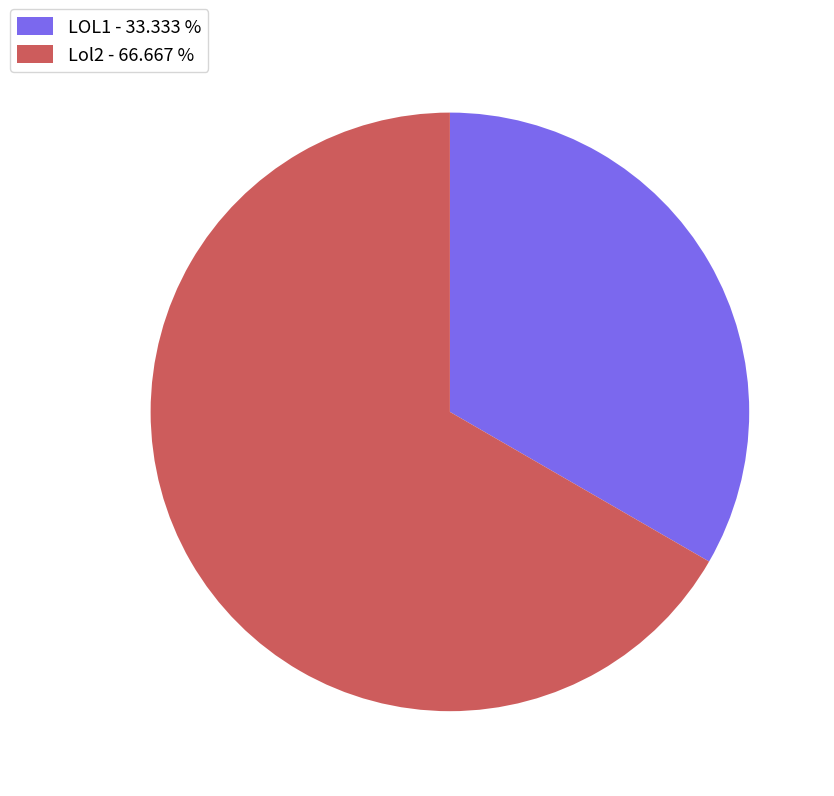

Is it true that LOL1 is 33% of the pie?

True